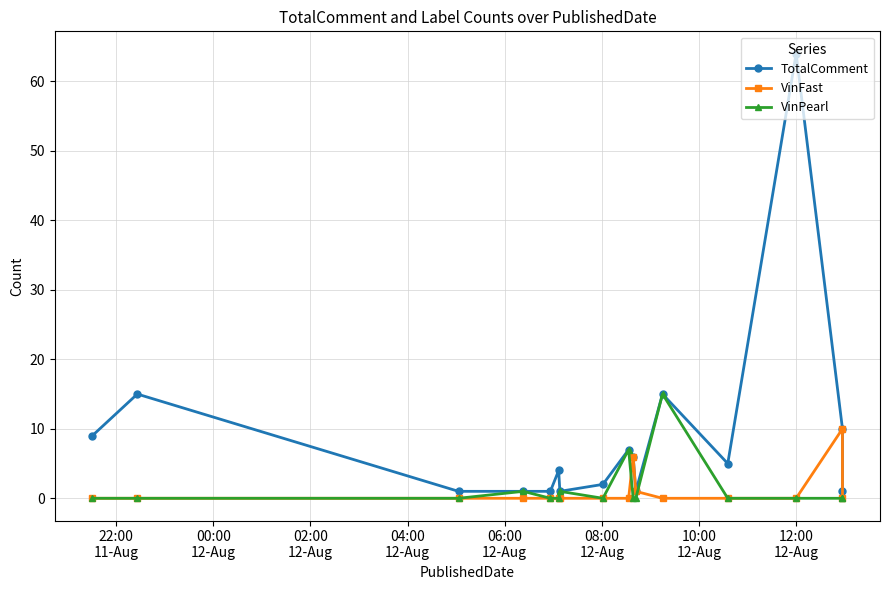

Which series has the largest total across all categories?

TotalComment